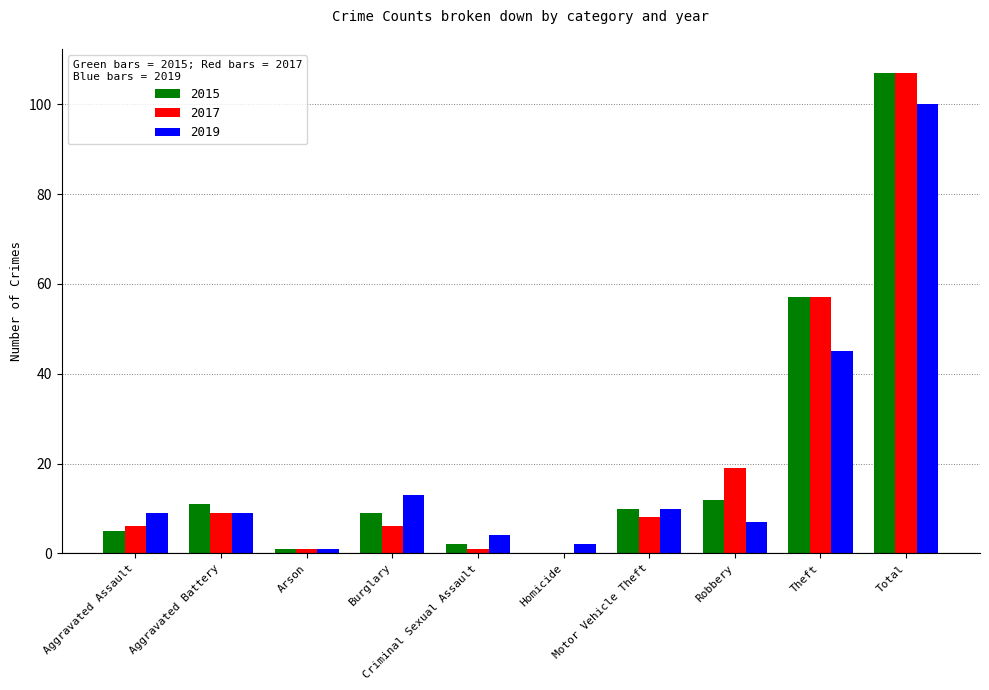

At which category is the sum across all series the highest?

Total